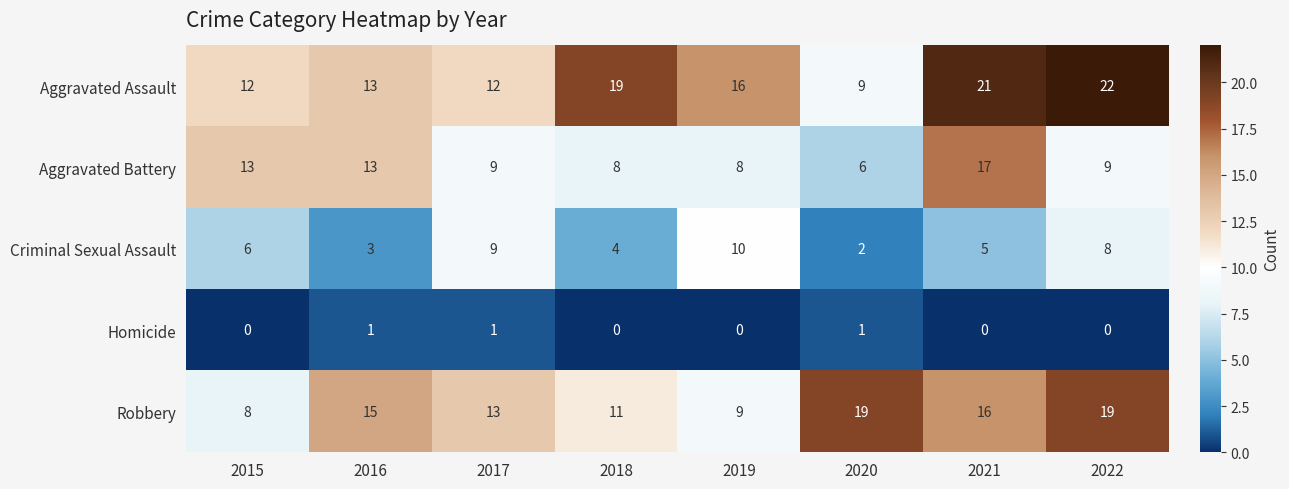

At which category is the sum across all series the highest?

2021